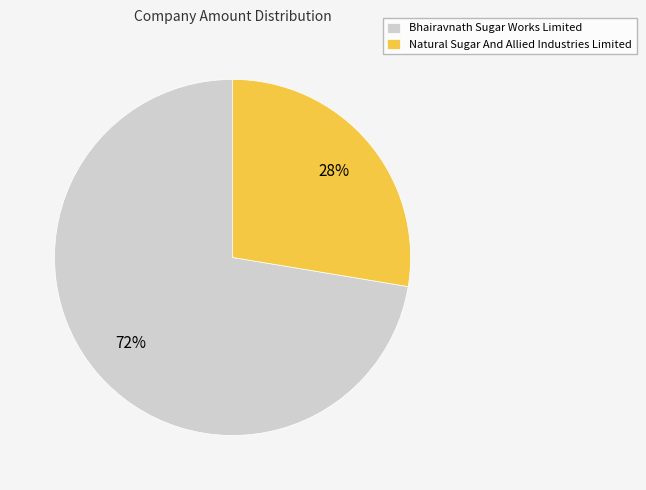

Which slice is the smallest?

Natural Sugar And Allied Industries Limited